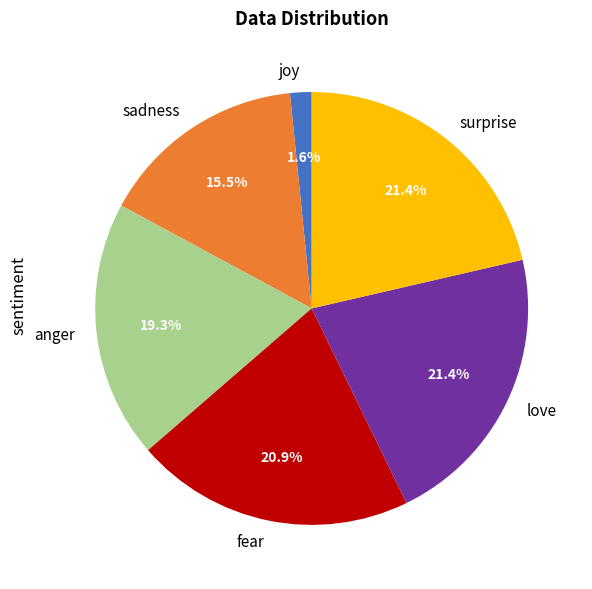

Is there any slice that represents more than half of the pie?

No